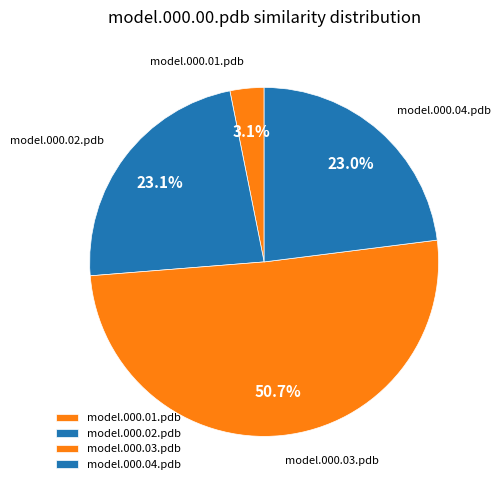

Which slice is the largest?

model.000.03.pdb